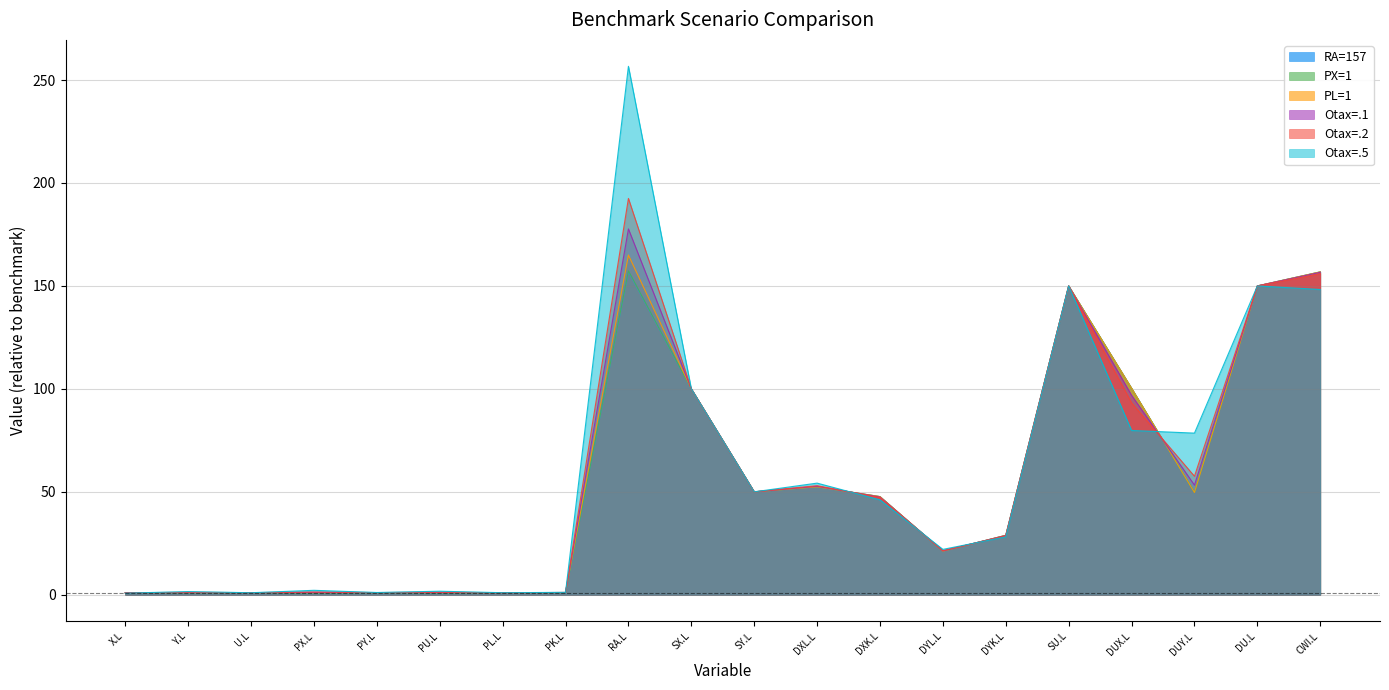

What is the sum of the Otax=.2 values at PY.L and CWI.L?

157.0